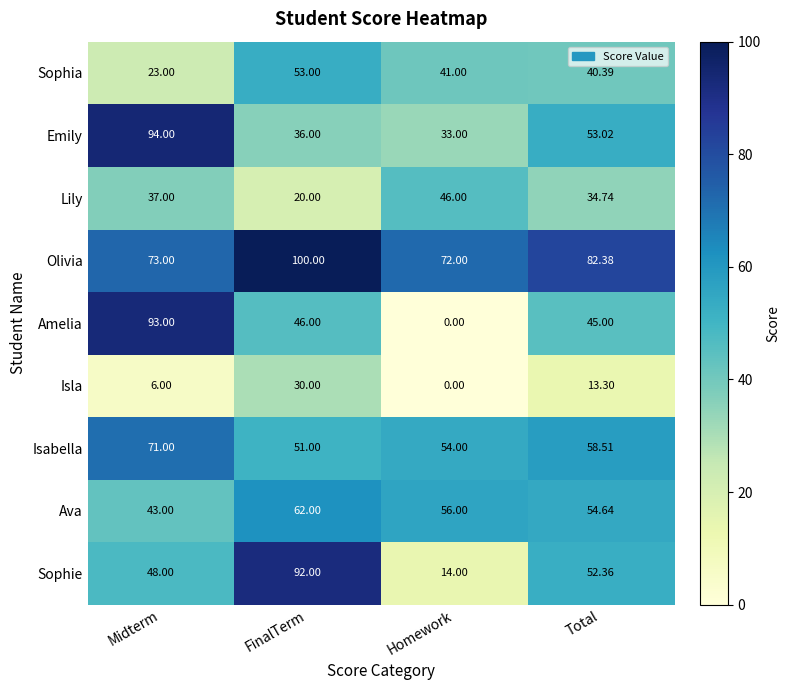

Which category has the highest value across all series?

FinalTerm